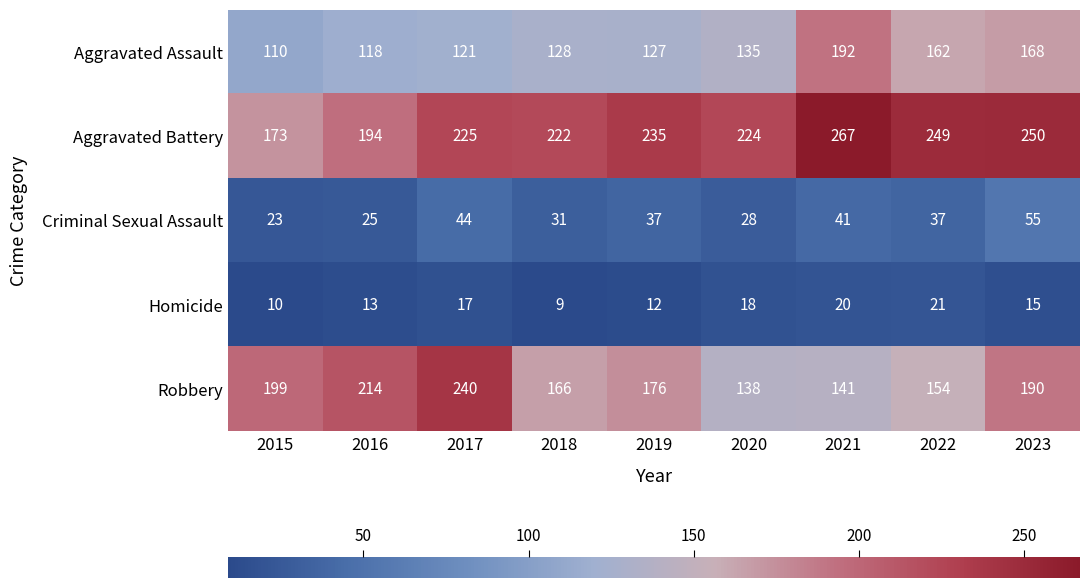

Is it true that Homicide equals 12 at 2019?

True